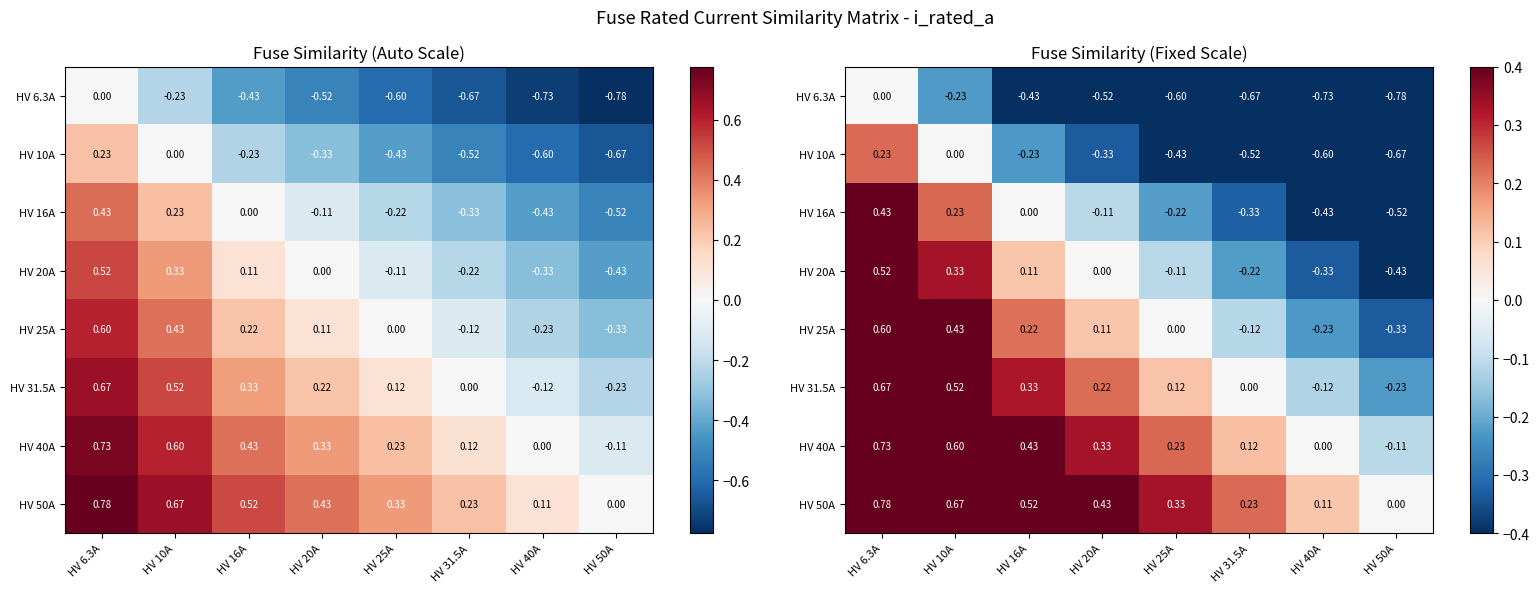

What is the average value of the HV 6.3A series?

-0.5